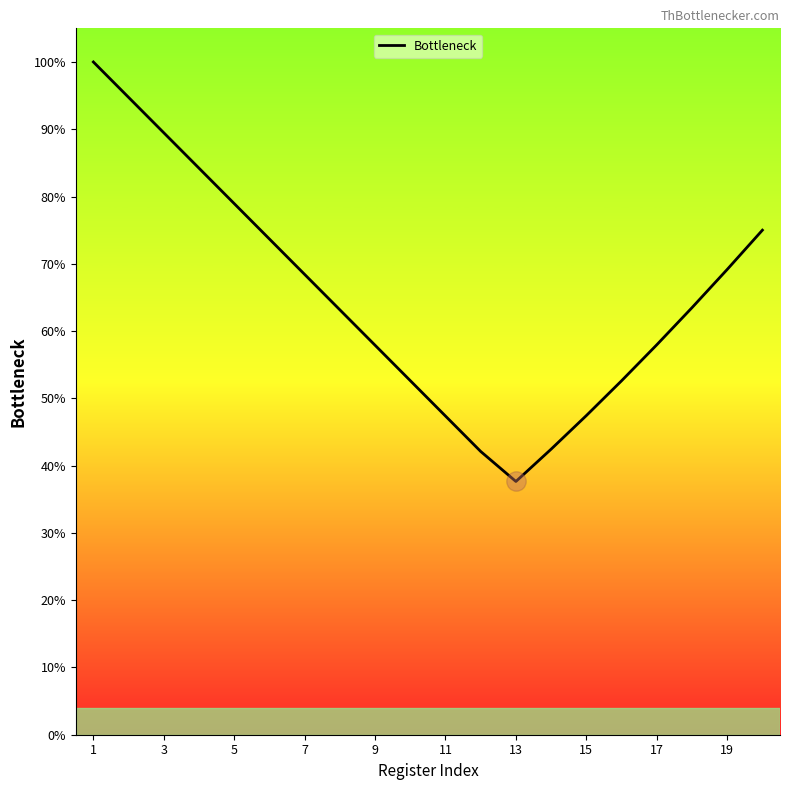

What is the smallest value displayed?

37.6